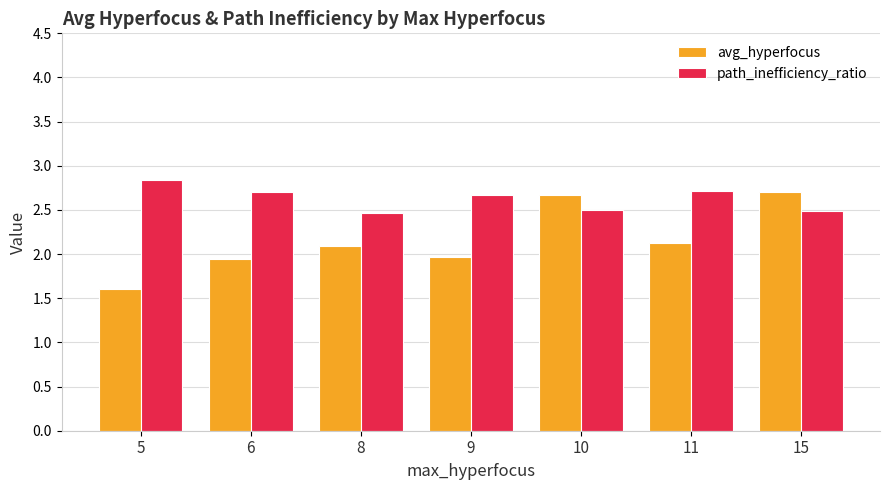

Reading left to right, transcribe all the data shown in this chart.

avg_hyperfocus: 5=1.6	6=1.9	8=2.1	9=2.0	10=2.7	11=2.1	15=2.7
path_inefficiency_ratio: 5=2.8	6=2.7	8=2.5	9=2.7	10=2.5	11=2.7	15=2.5